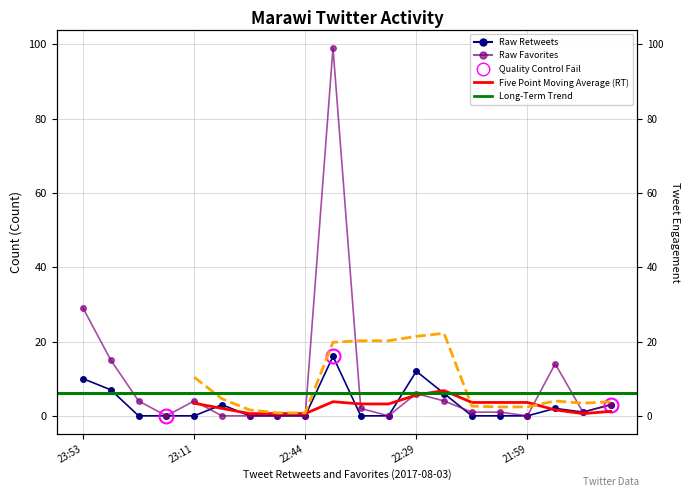

Which has a higher value, 2017-08-03 21:59 or 2017-08-03 22:43?

2017-08-03 22:43